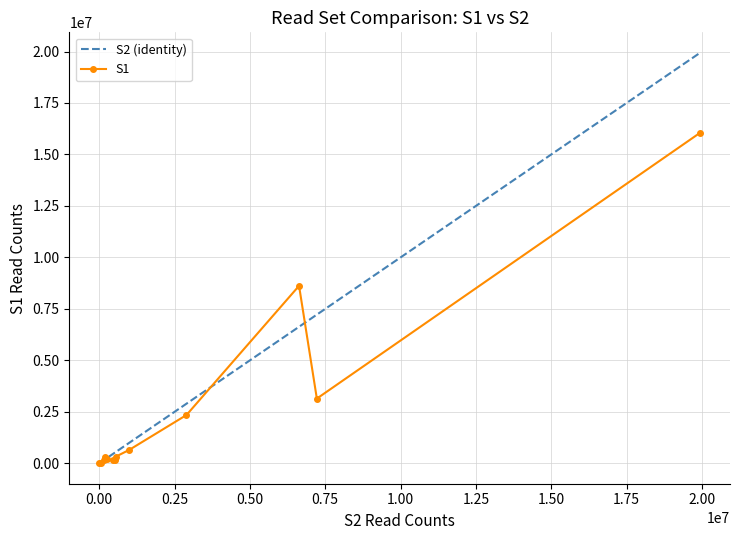

At how many categories does at least one series exceed 16250189?

1